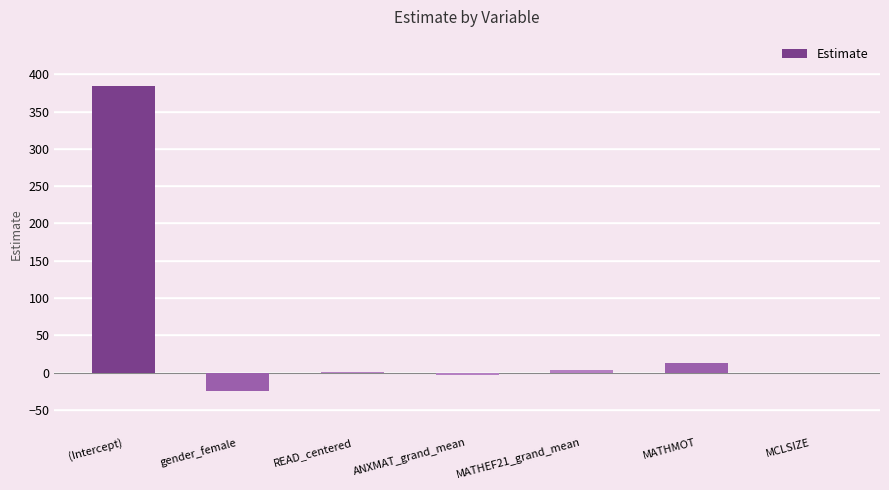

What is the approximate value at (Intercept)?

384.5